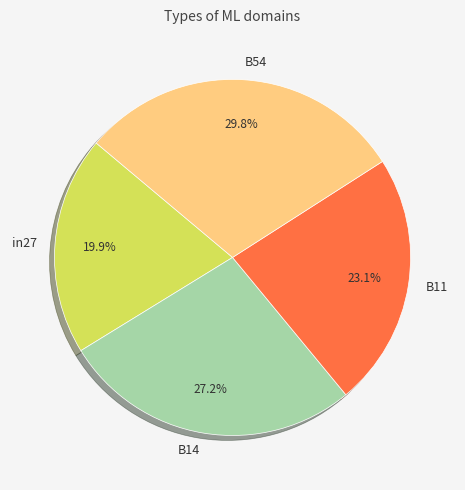

Do B14 and in27 together represent more than half of the pie?

No